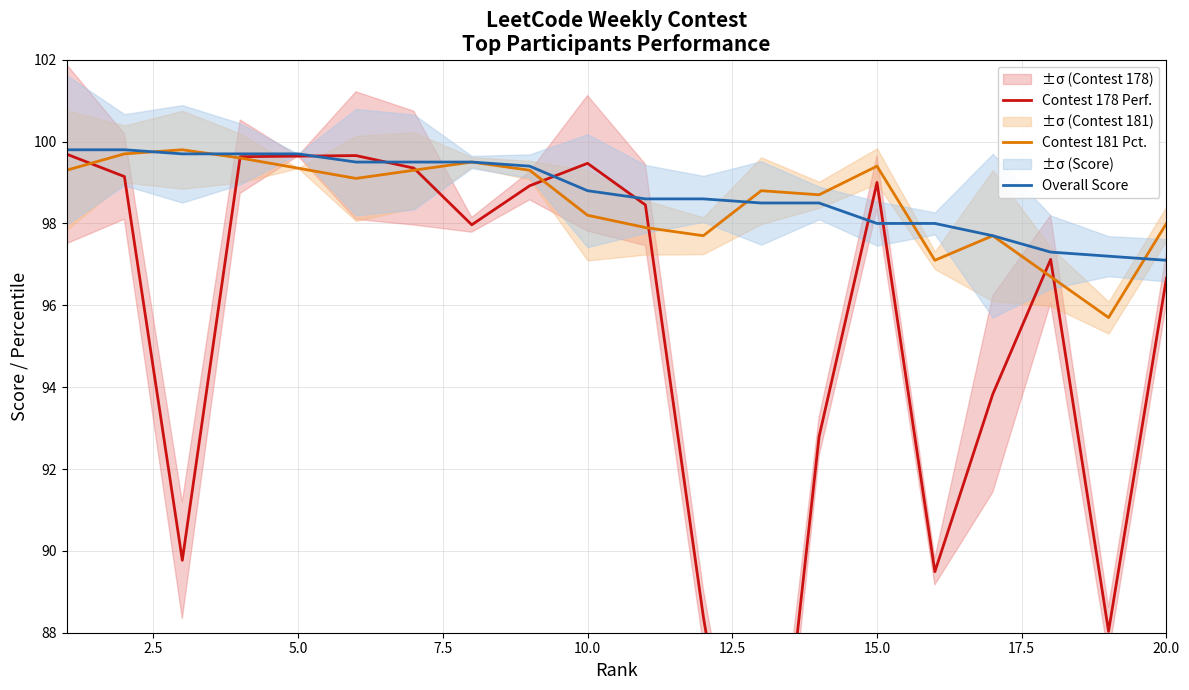

What is the maximum value for Contest 181 Pct.?

99.8